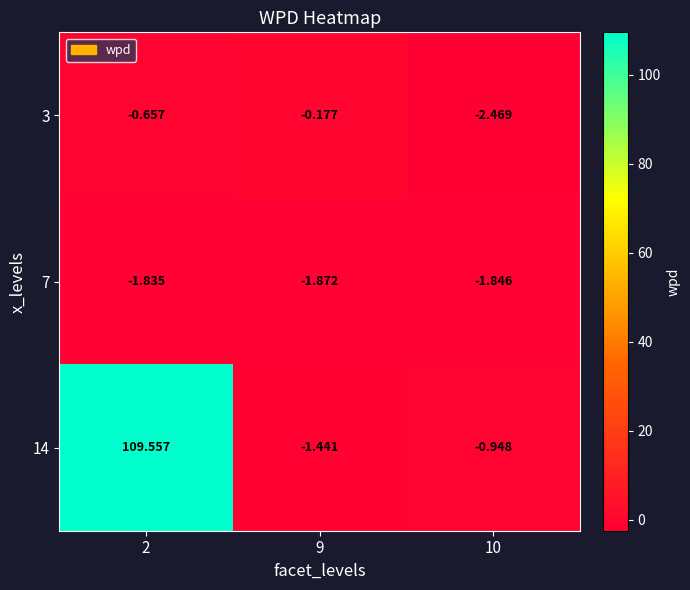

Is the value of 14 at 9 greater than the value of 3 at 10?

Yes